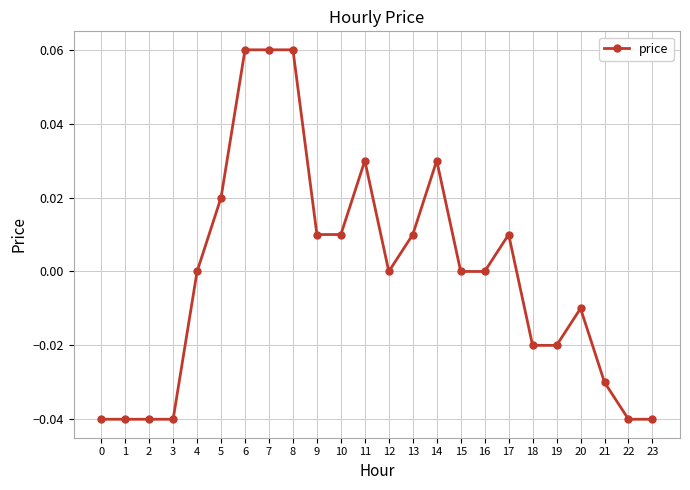

Between 15 and 21, which is larger?

15